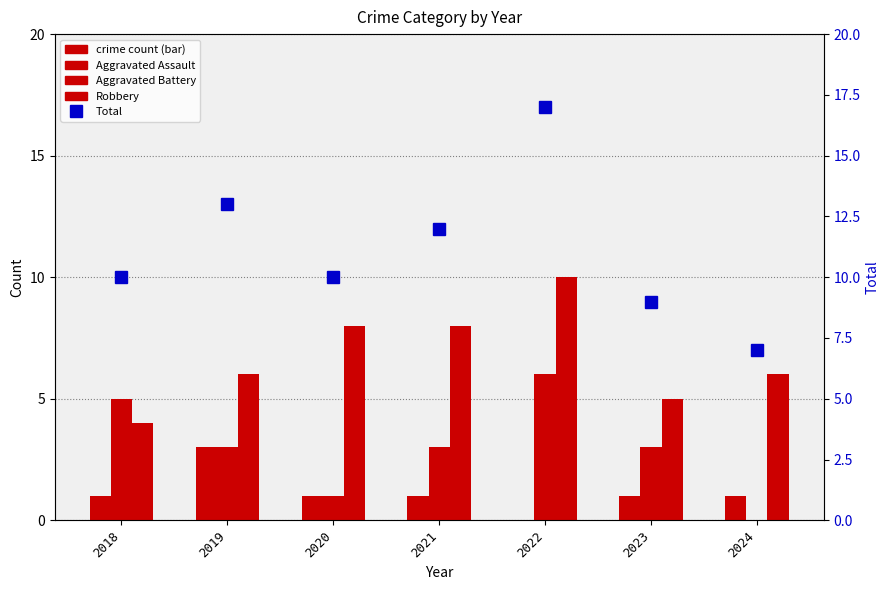

What value does the Total series have at 2023?

9